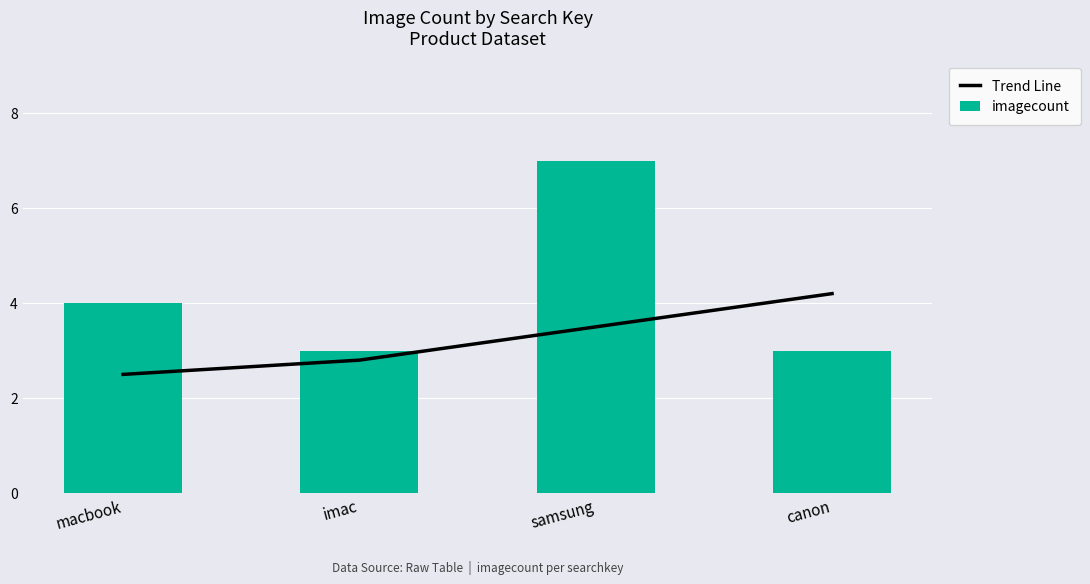

List the series in order of their peak value, highest first.

imagecount, Trend Line